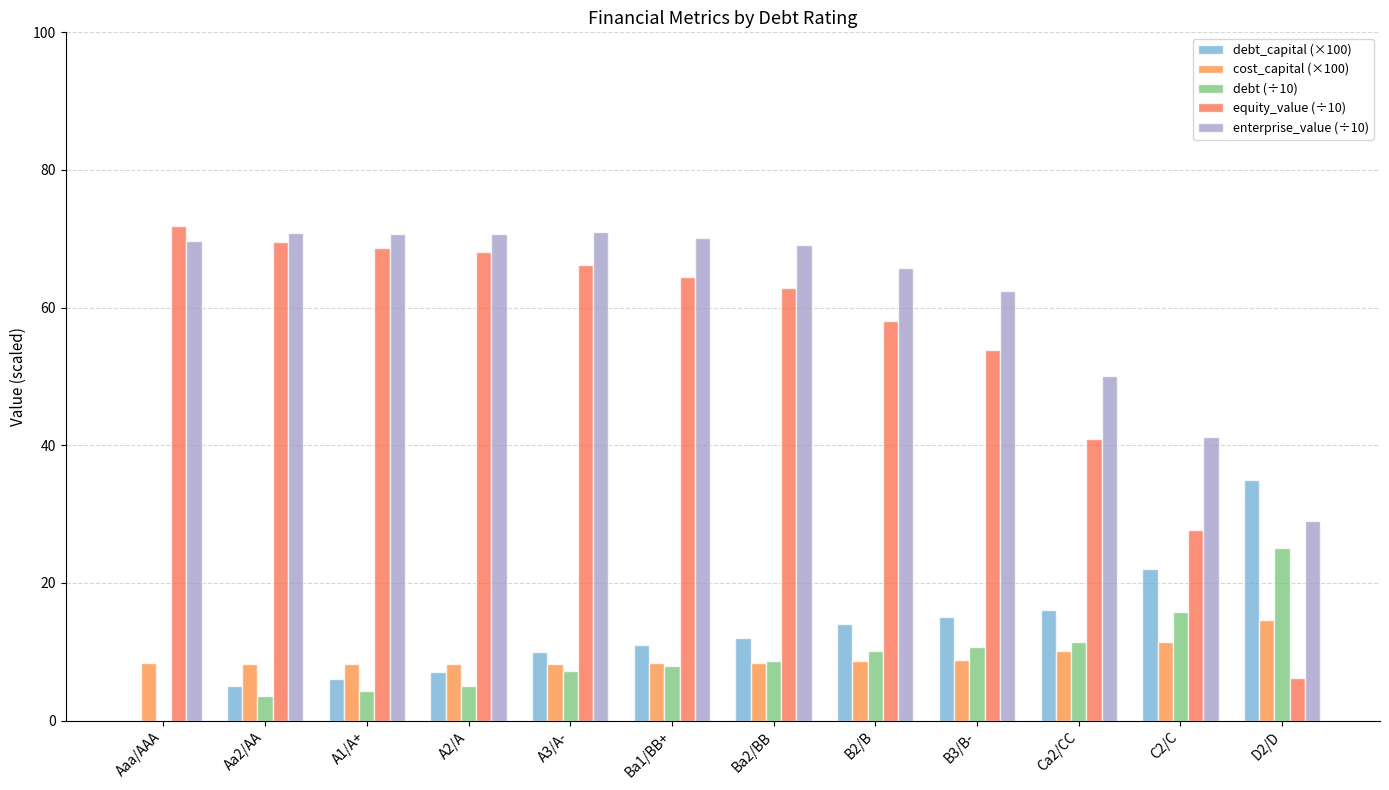

At which category is the sum across all series the highest?

A3/A-